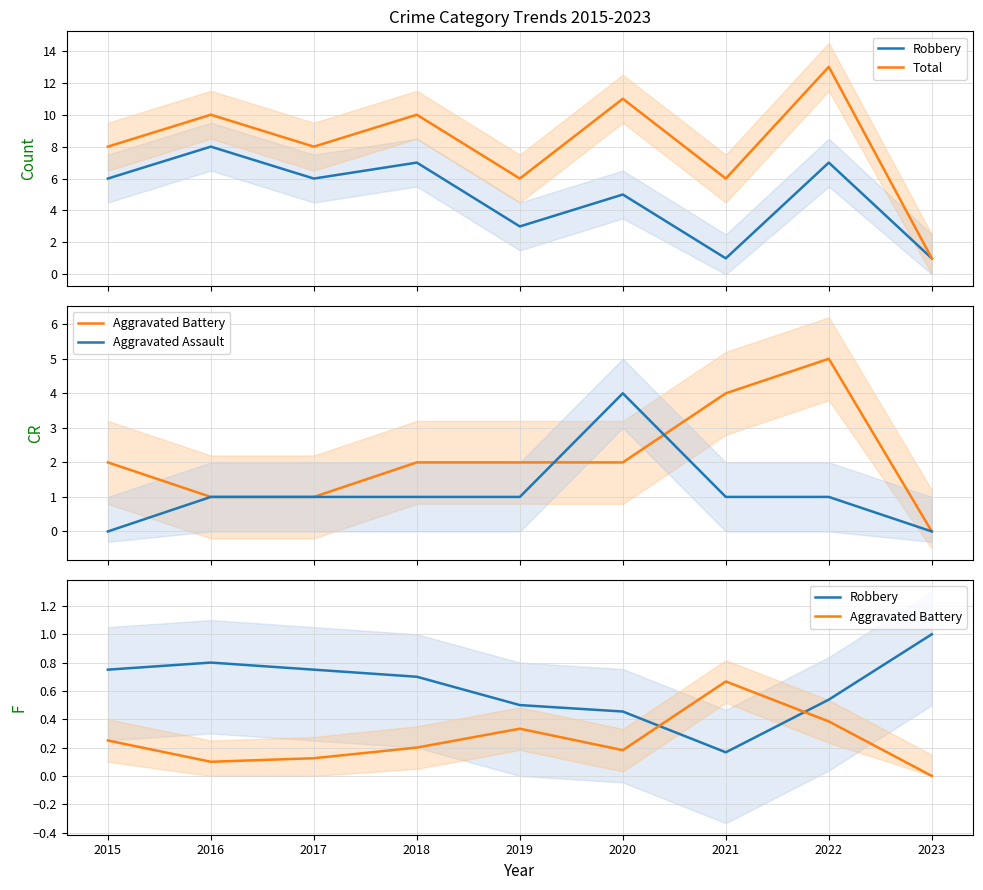

How many lines are shown in the chart?

4